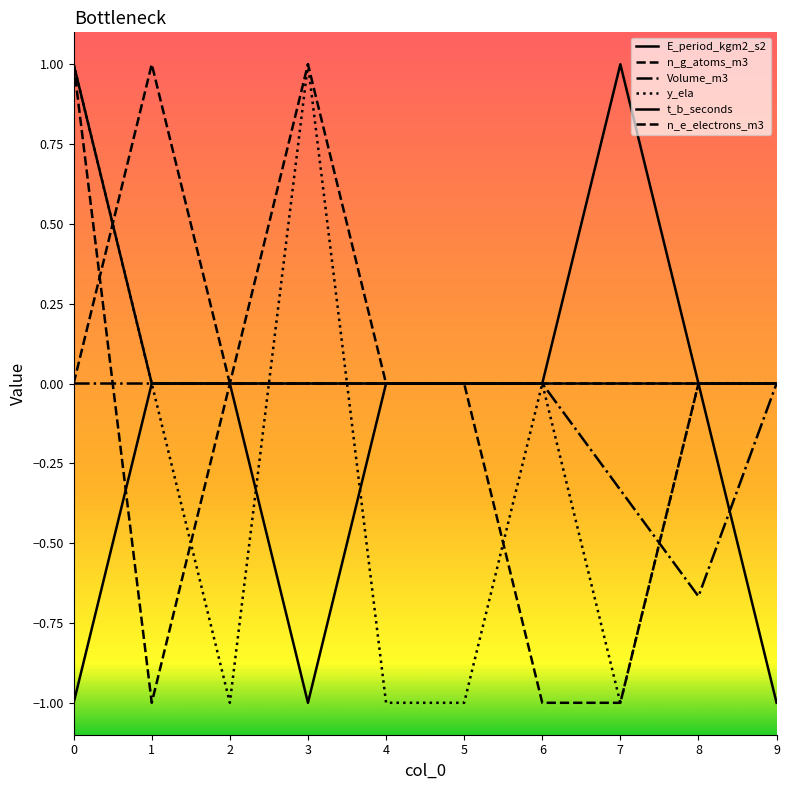

True or false: t_b_seconds and E_period_kgm2_s2 cross at least once.

False